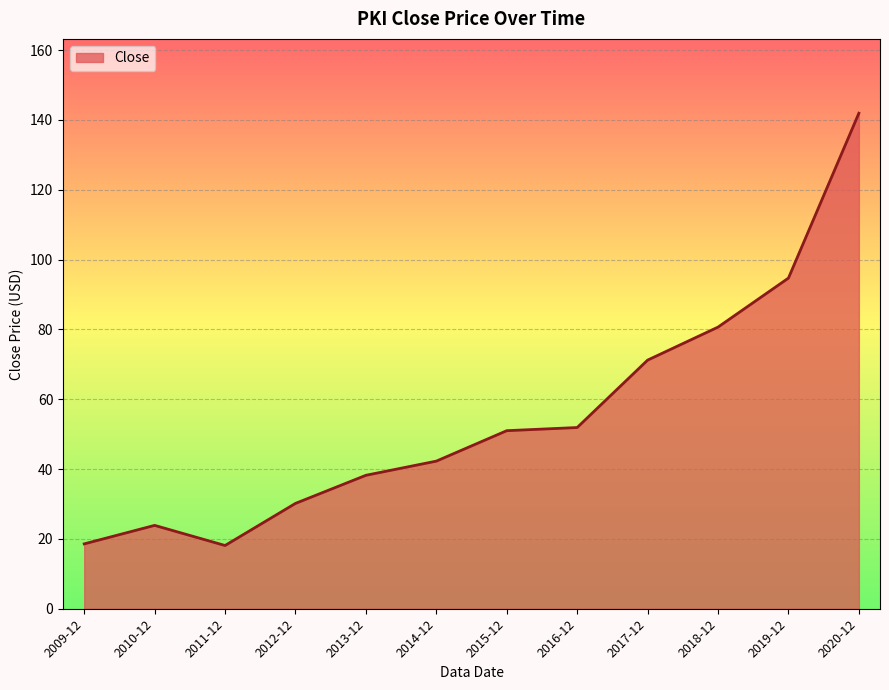

At which label is the value closest to 80?

2018-12